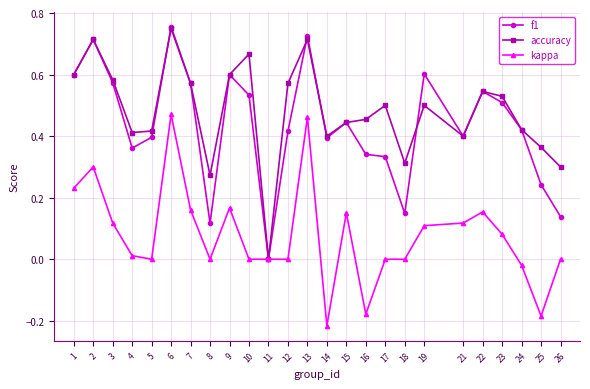

The value of accuracy at 8 is 0.5. True or false?

False